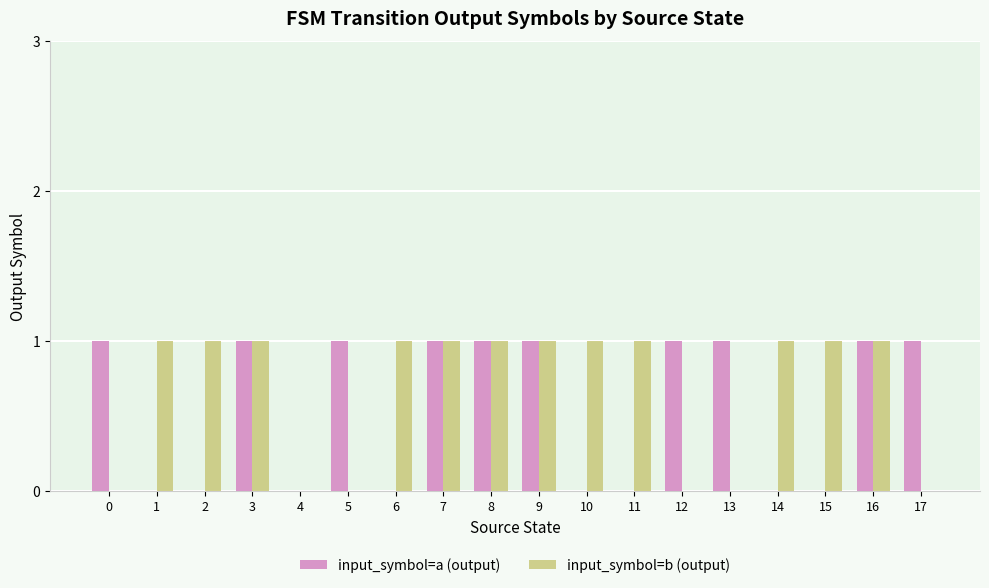

Which series changed the most between 4 and 13?

input_symbol=a (output)